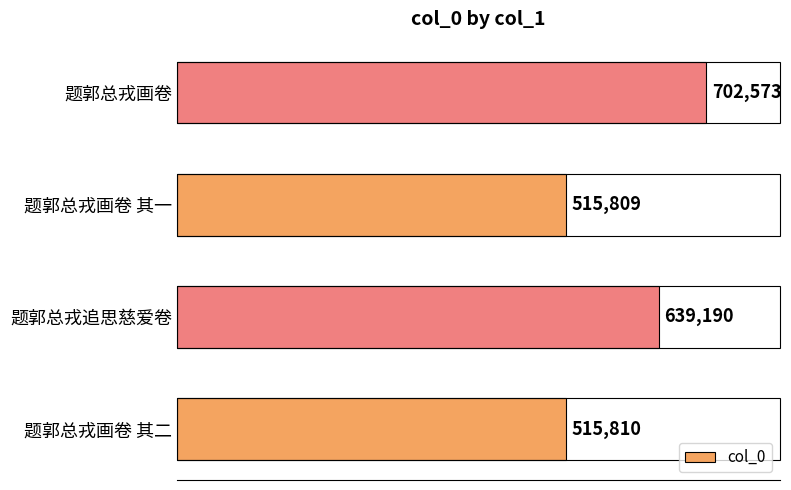

Which label corresponds to the smallest value in the chart?

题郭总戎画卷 其一